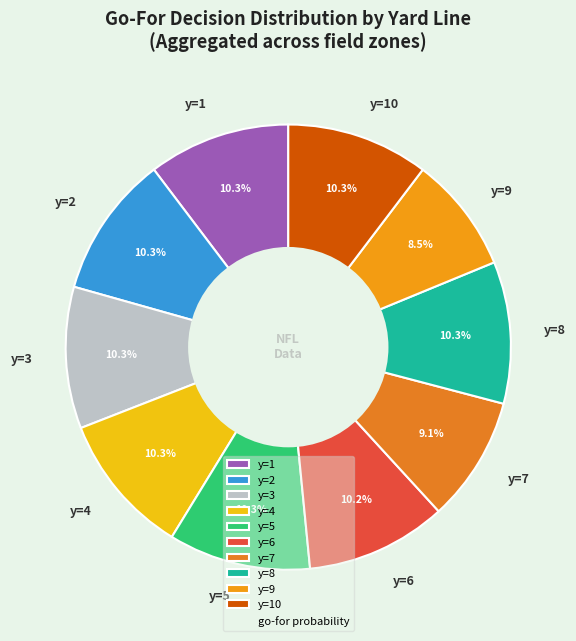

Approximately how many times larger is the value at y=1 compared to y=10?

1.0